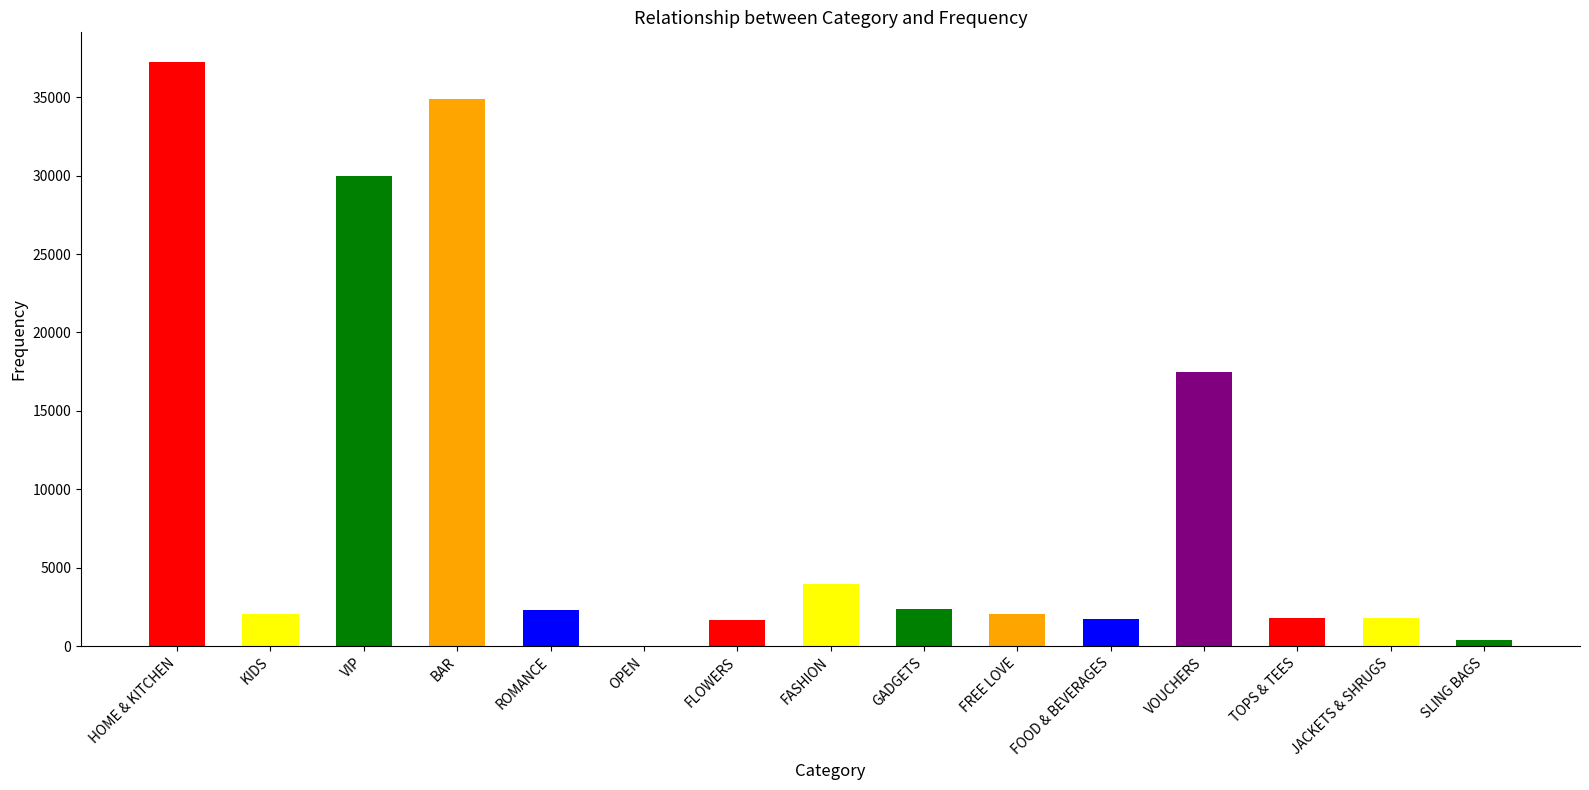

Which has a higher value, OPEN or KIDS?

KIDS